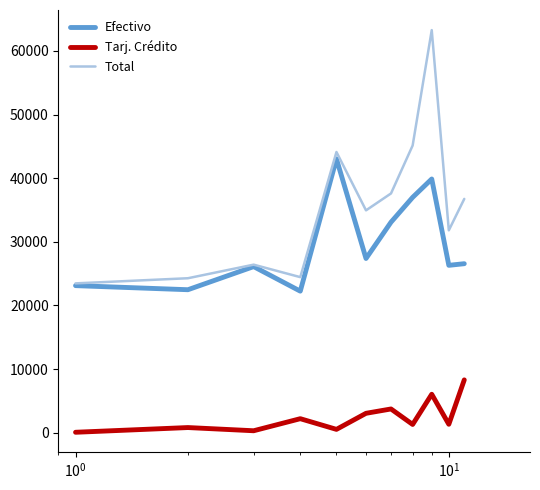

What is the sum of all Efectivo values?

327138.0